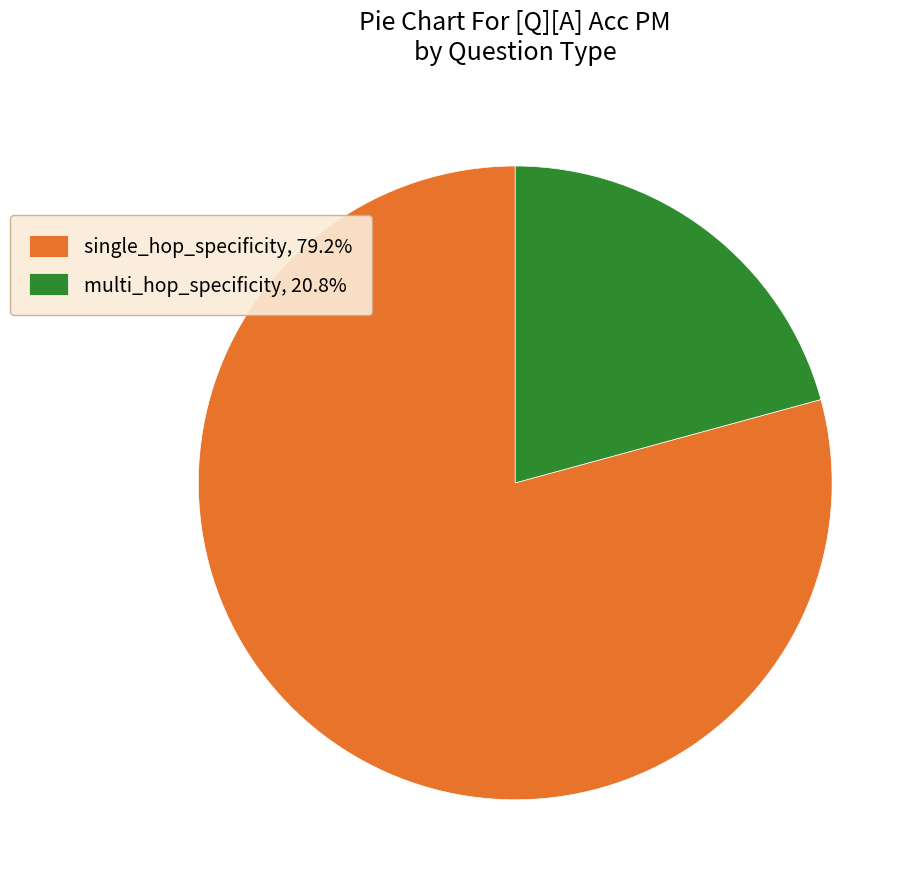

Do multi_hop_specificity, 20.8% and single_hop_specificity, 79.2% together represent more than half of the pie?

Yes